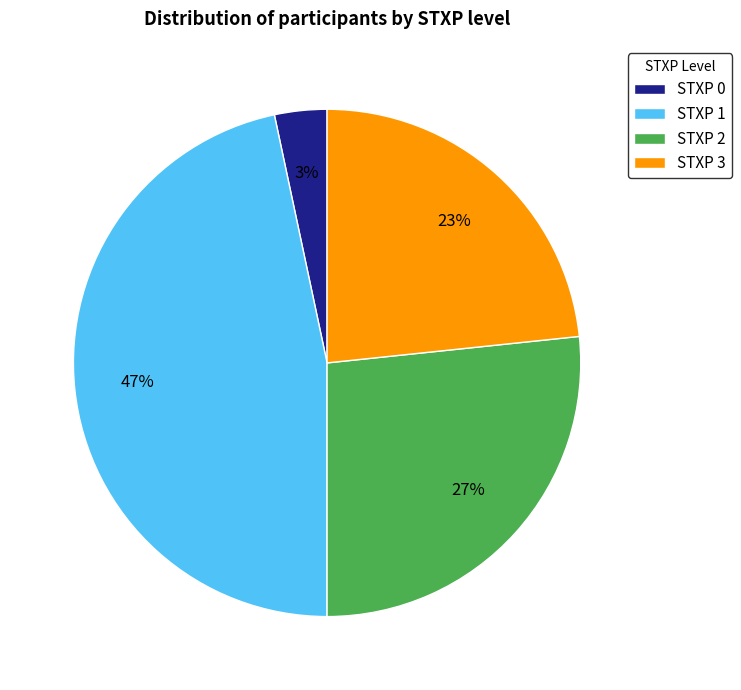

What is the ratio of the value at STXP 1 to the value at STXP 2?

1.7